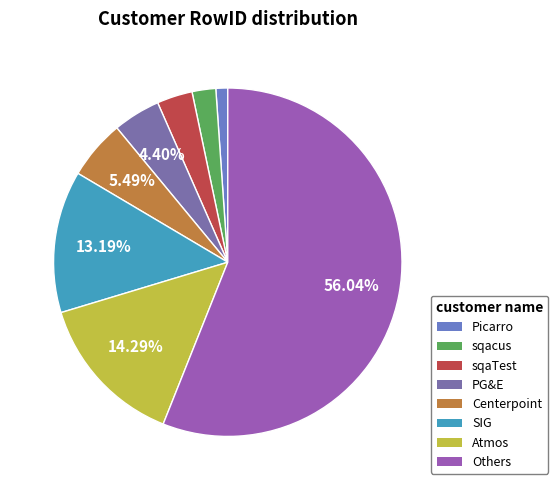

How many slices are in this pie chart?

8